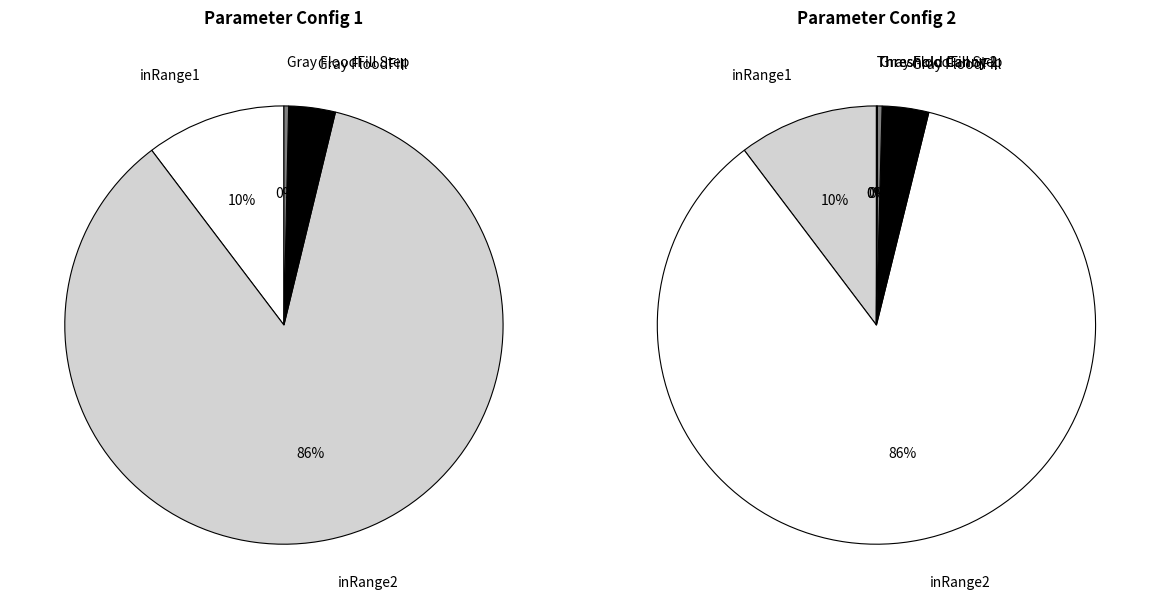

Which has a higher value, FloodFill Area Components MaxMin Idx 0 or inRange2?

inRange2